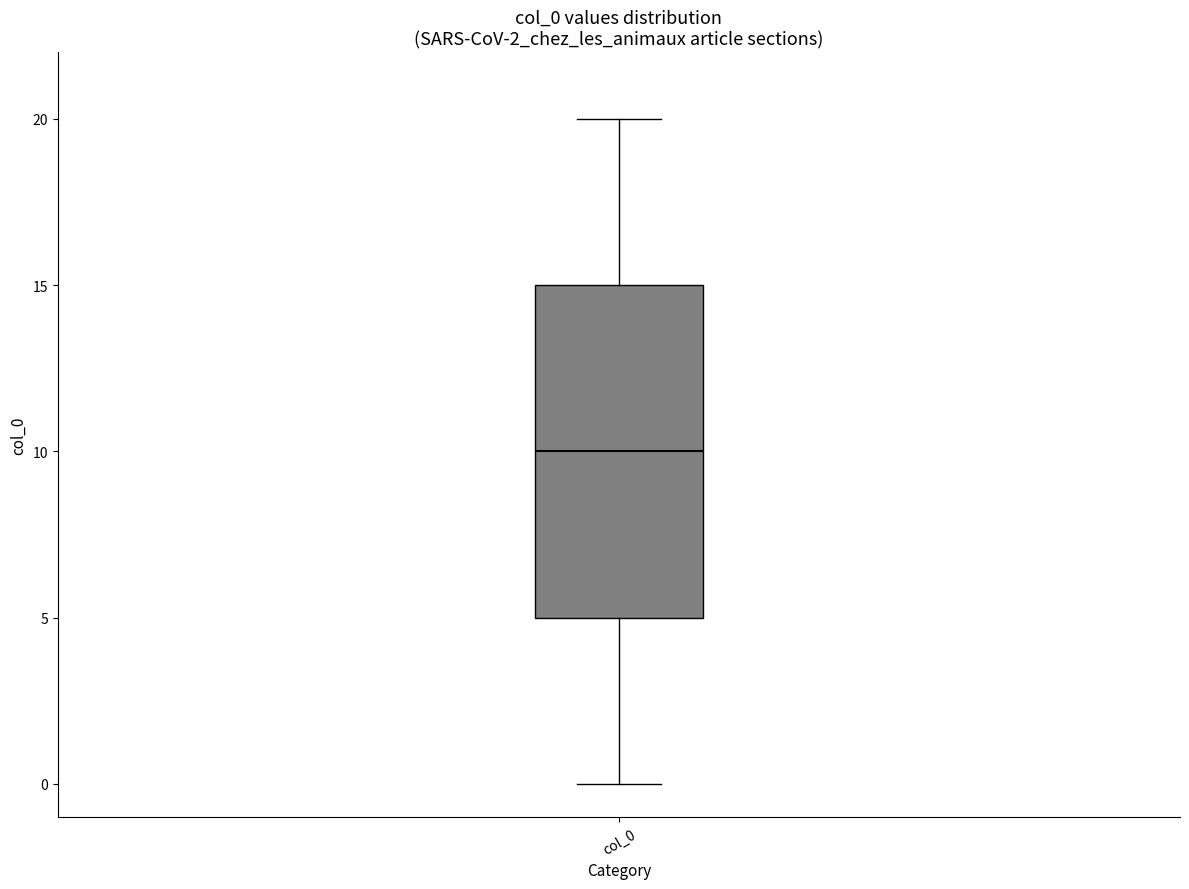

Where does the lower whisker of the box for col_0 end on the y-axis? The values are not printed on the chart, so give them approximately, as read against the axis.

0